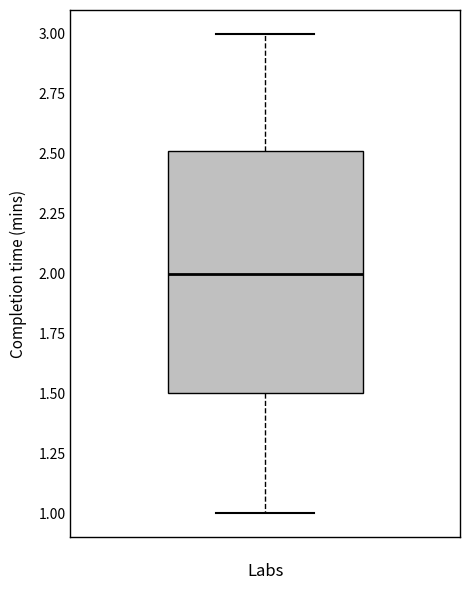

Read this box plot against the y-axis: the position of the median line, the range covered by the box, and the ends of both whiskers. The values are not printed on the chart, so give them approximately, as read against the axis.

median 2.0, box 1.5 to 2.5, whiskers 1.0 to 3.0